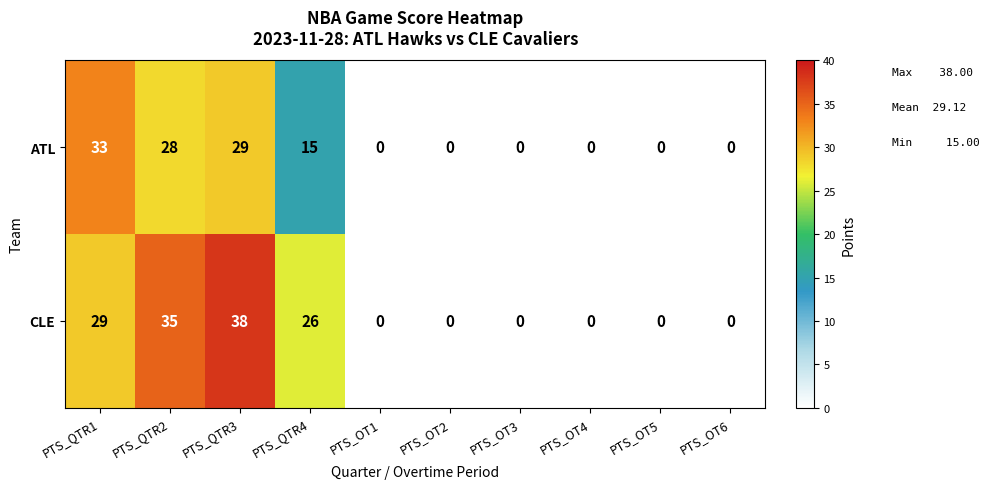

What is the sum of all CLE values?

128